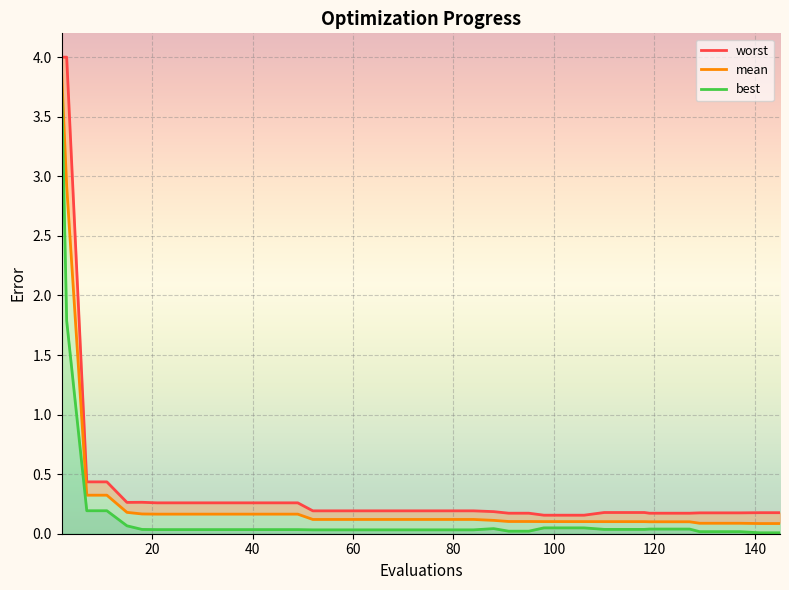

What is the value of the worst point at the 28th from the left?

0.2